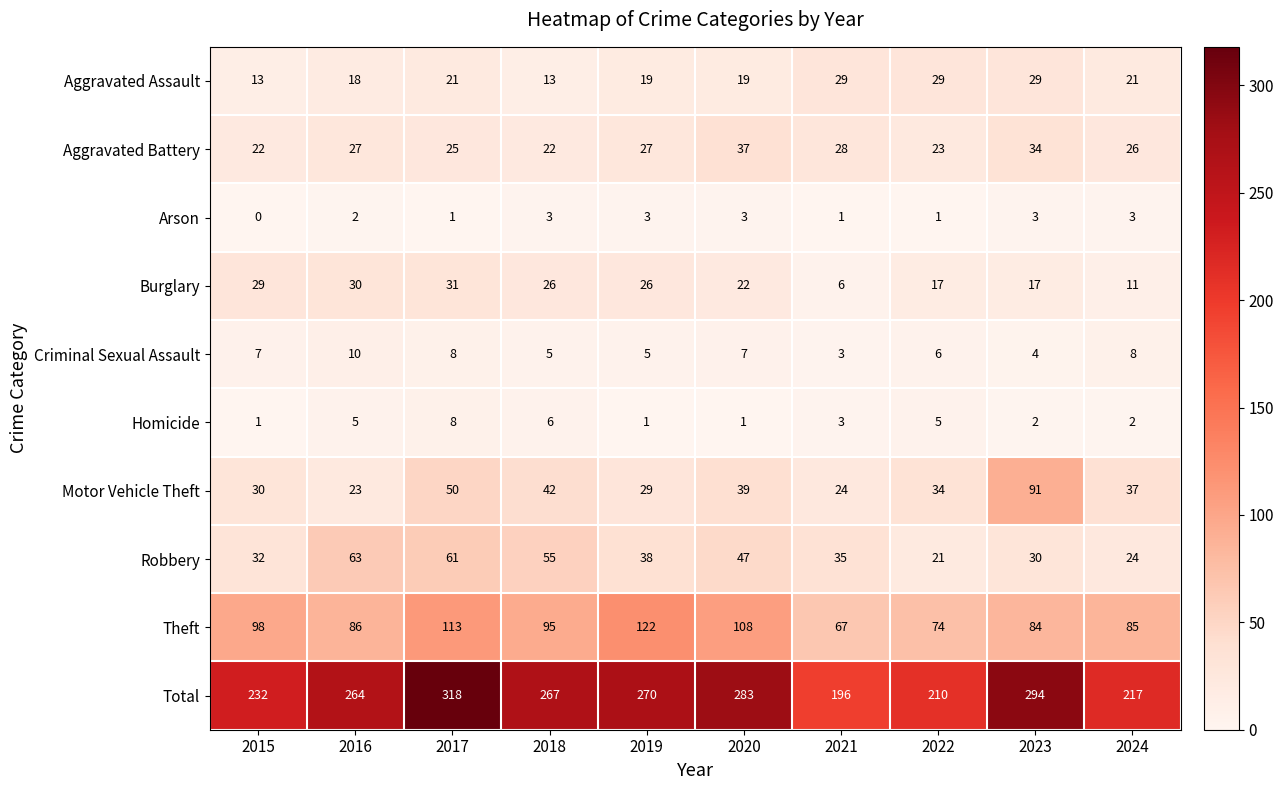

Between 2015 and 2020, which series saw the biggest shift?

Total